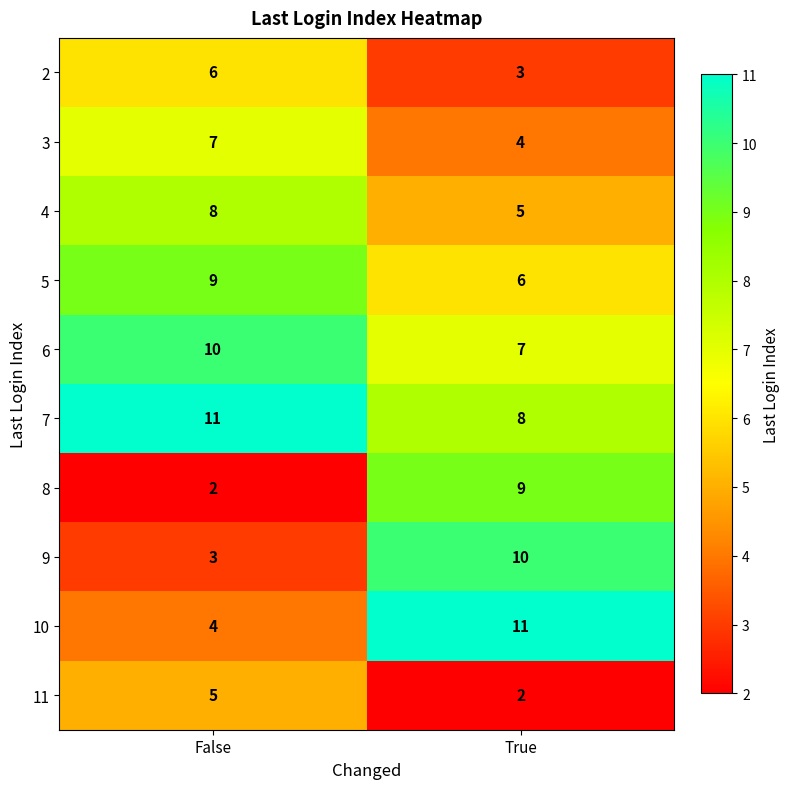

Rank the categories by 10 value from highest to lowest.

True, False